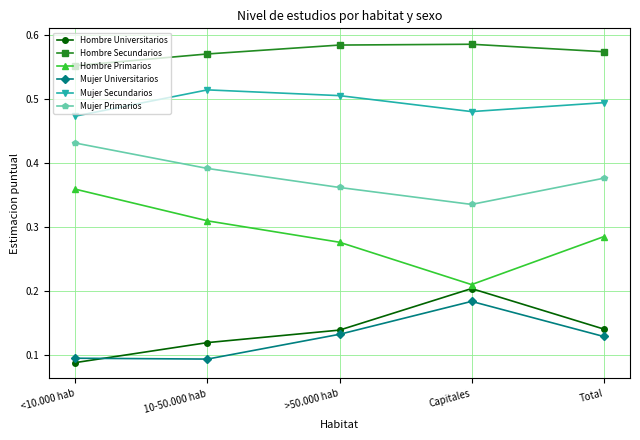

True or false: Mujer Secundarios and Mujer Universitarios cross at least once.

False